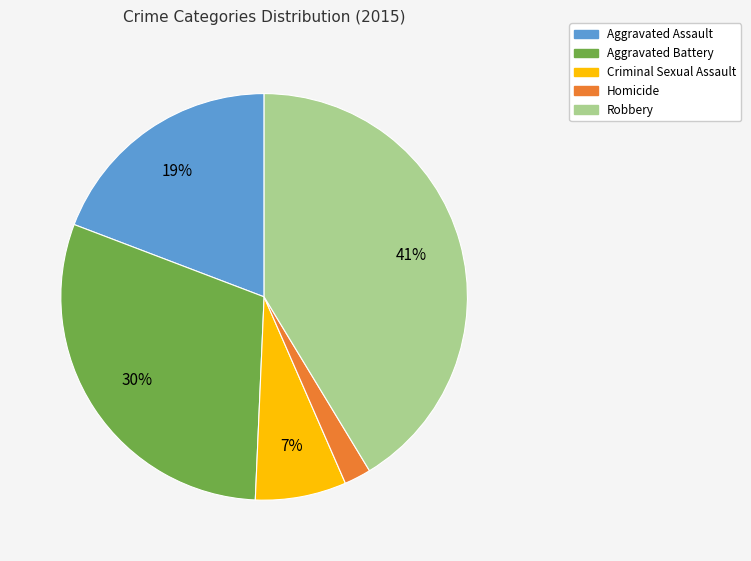

Does Robbery account for over 50% of the chart?

No